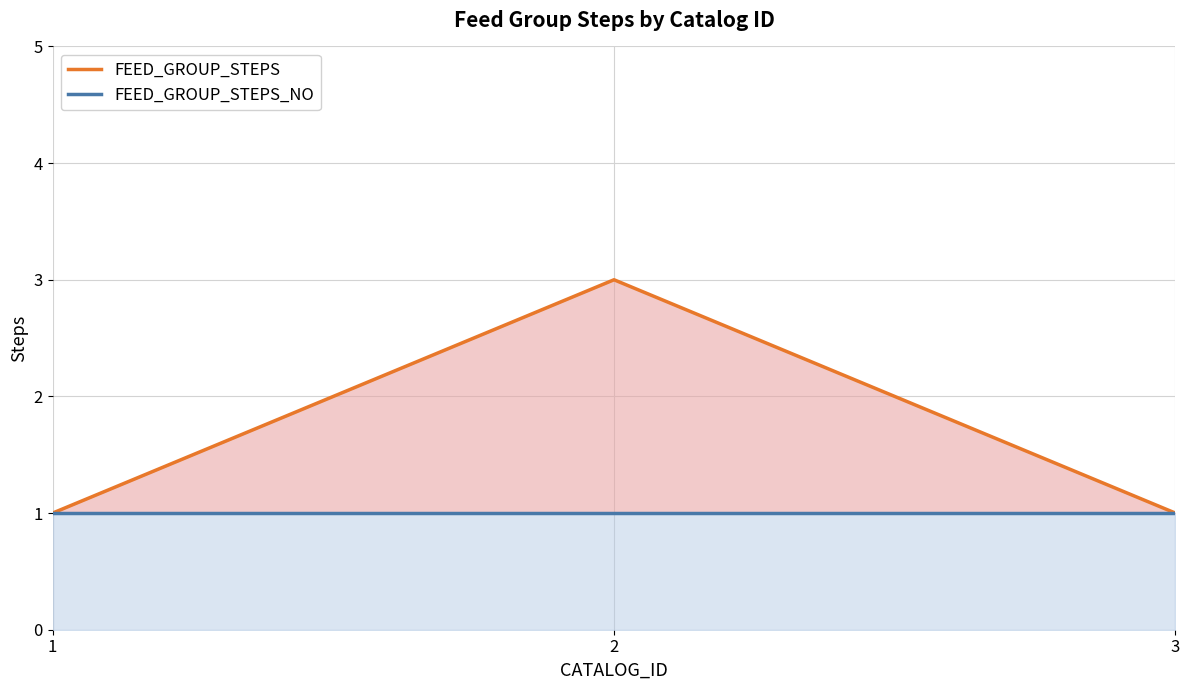

Count the number of data series in this chart.

2